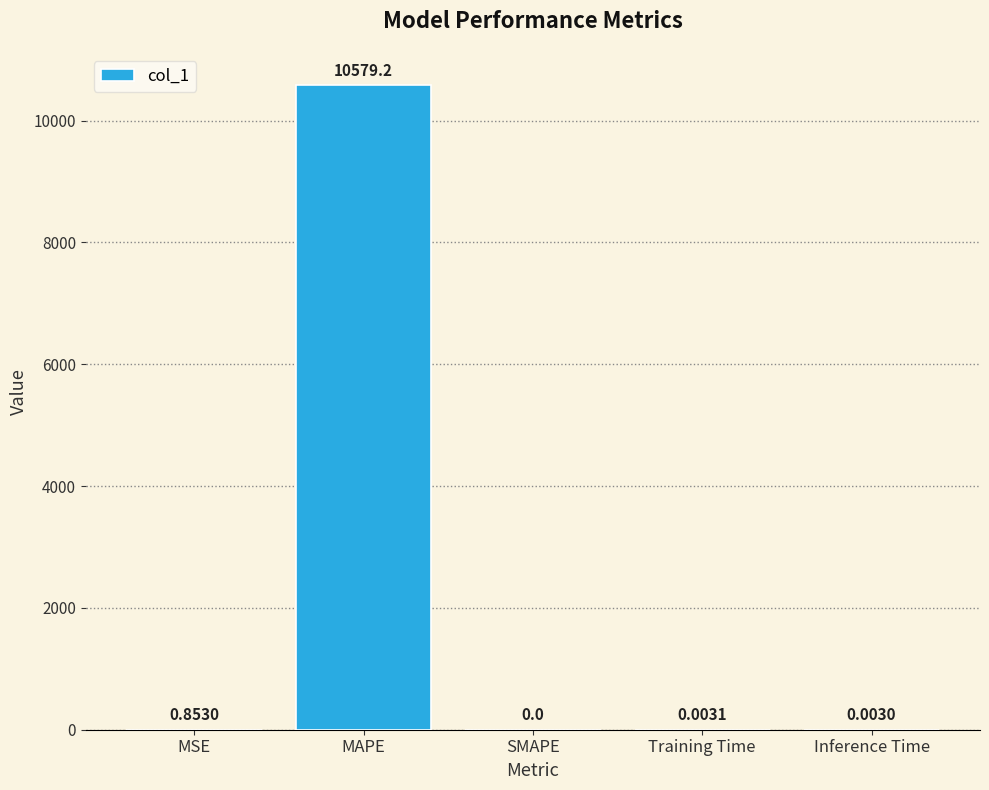

Which has a higher value, Training Time or Inference Time?

Training Time